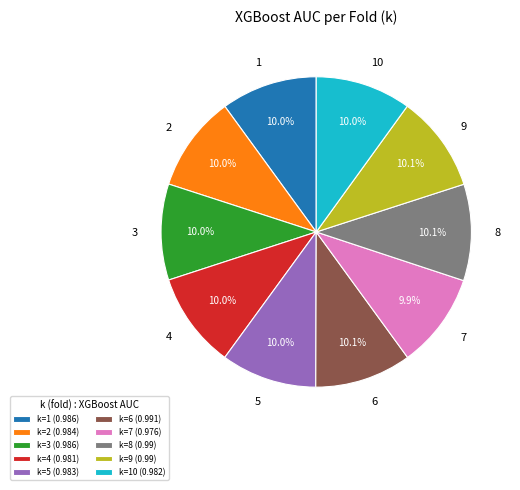

Is k=1 (0.986) the majority of the pie?

No